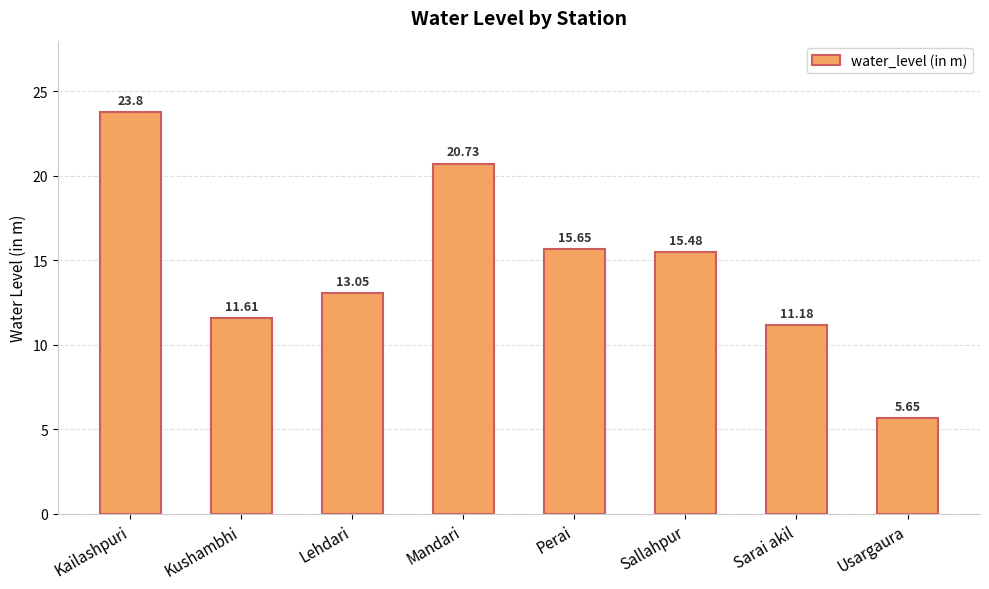

What is the sum of the values at Lehdari and Kushambhi?

24.7